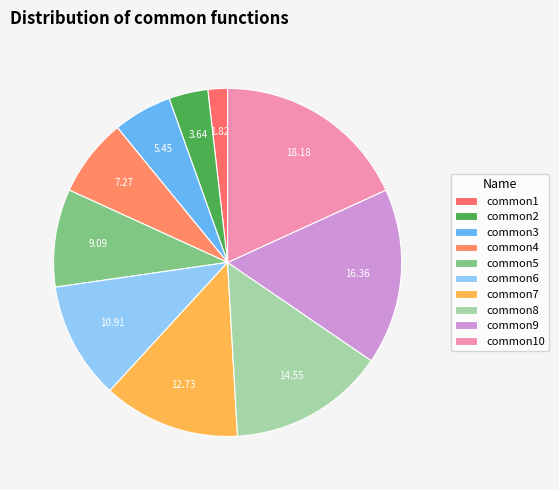

Do common1 and common10 together represent more than half of the pie?

No